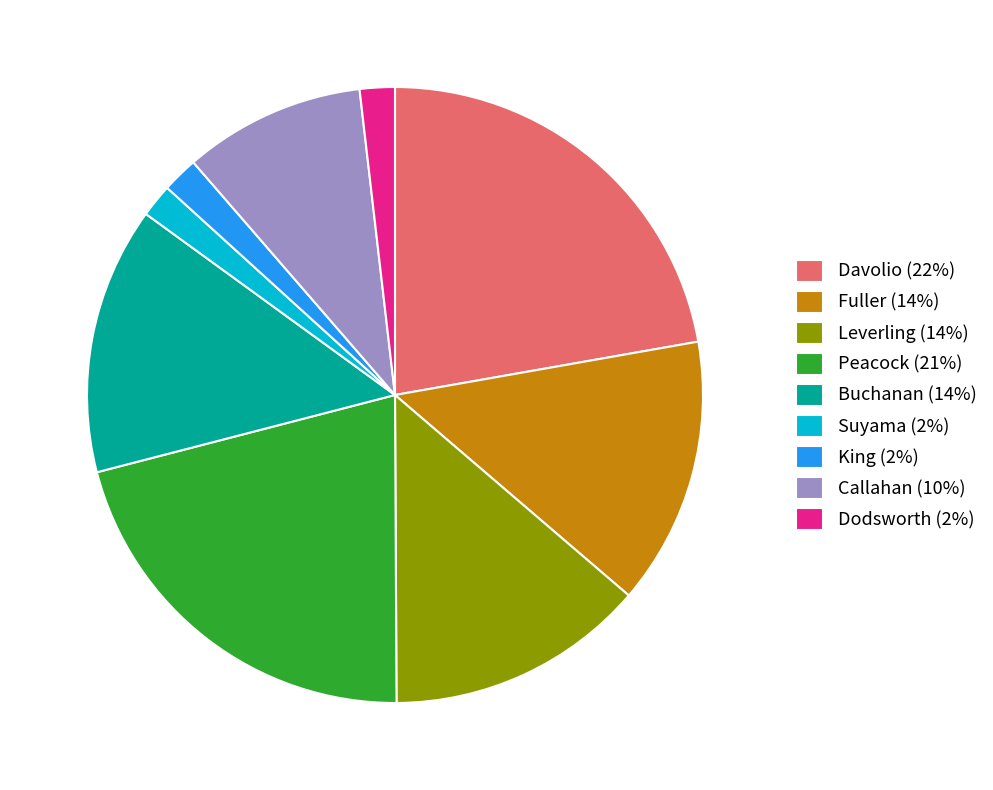

Between Davolio (22%) and Leverling (14%), which is larger?

Davolio (22%)